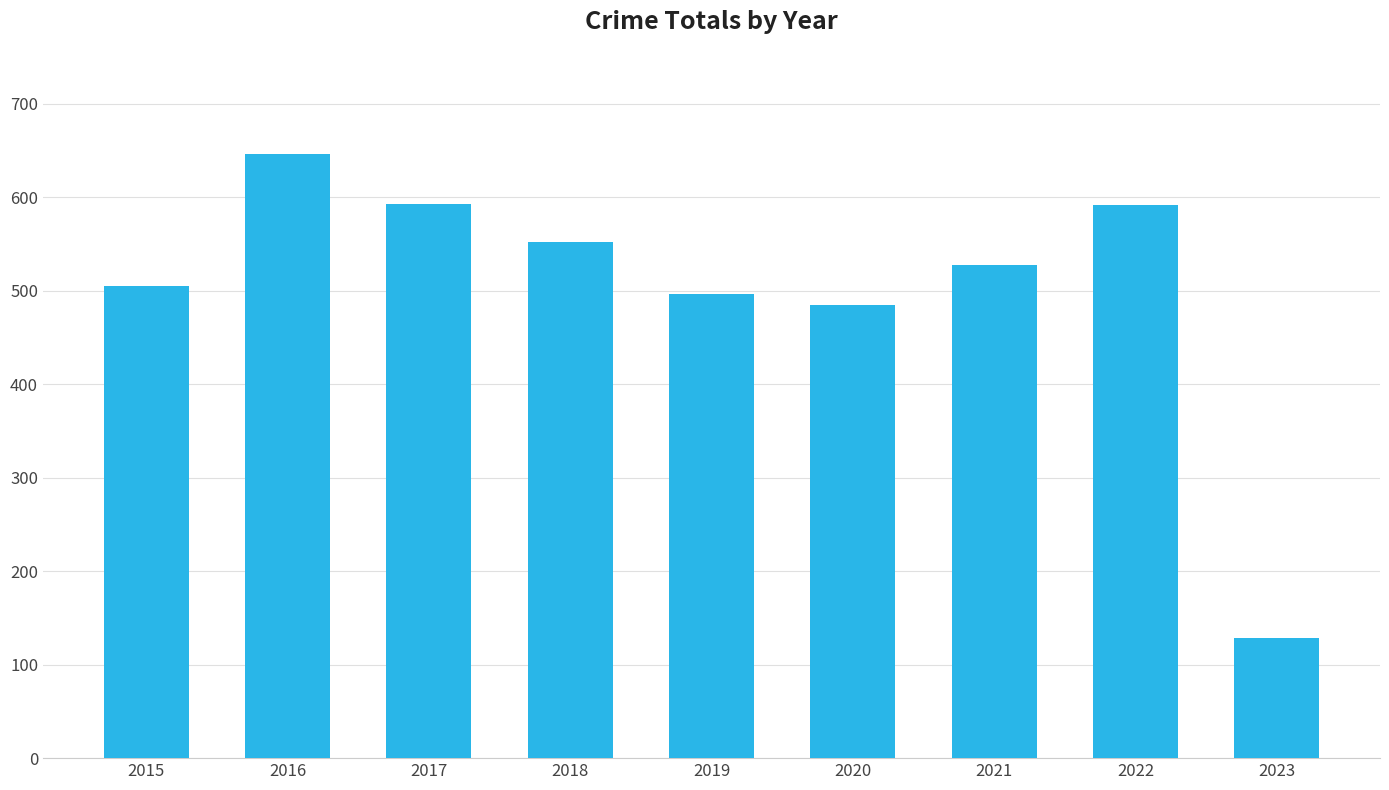

What is the change in value from 2017 to 2018?

-41